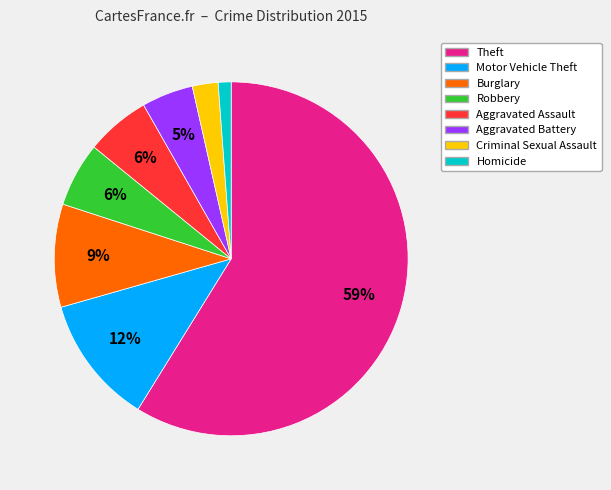

What is the ratio of the value at Motor Vehicle Theft to the value at Aggravated Assault?

2.0